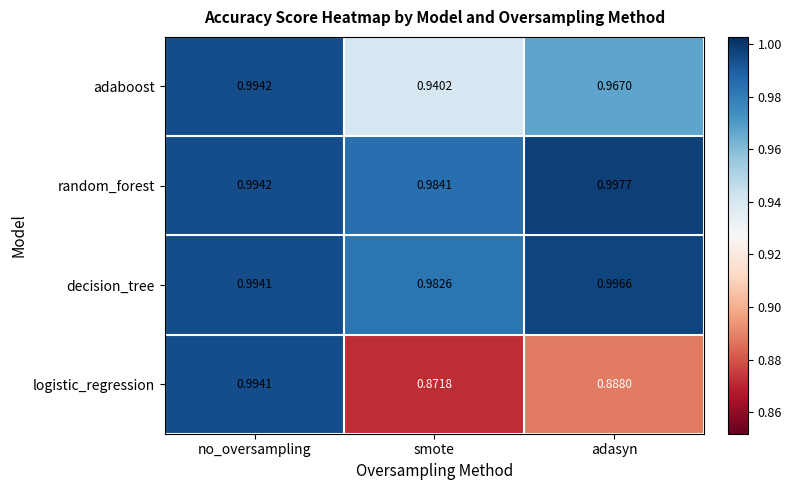

Which category has the highest value in the decision_tree series?

adasyn